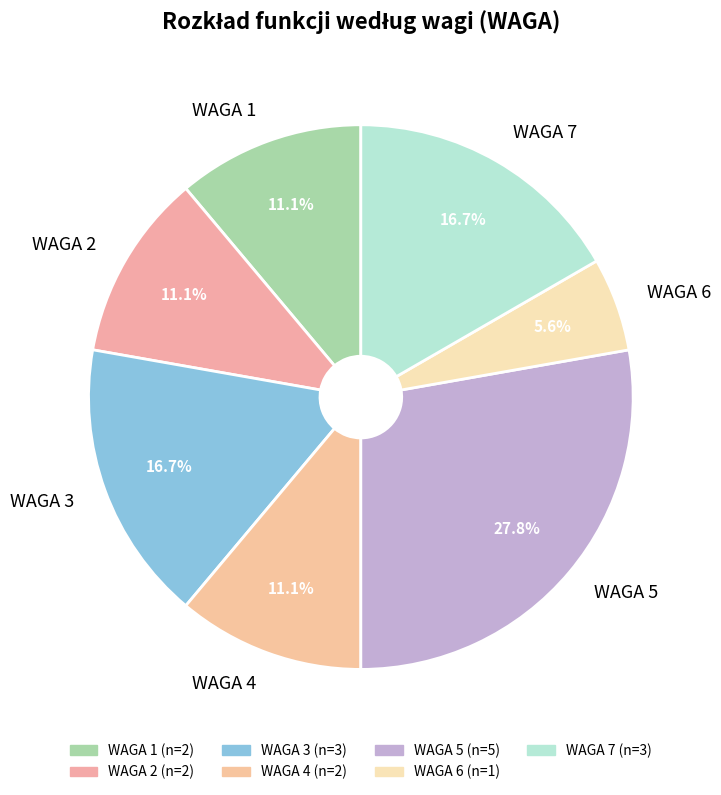

To the nearest percent, what is the average slice percentage?

14%